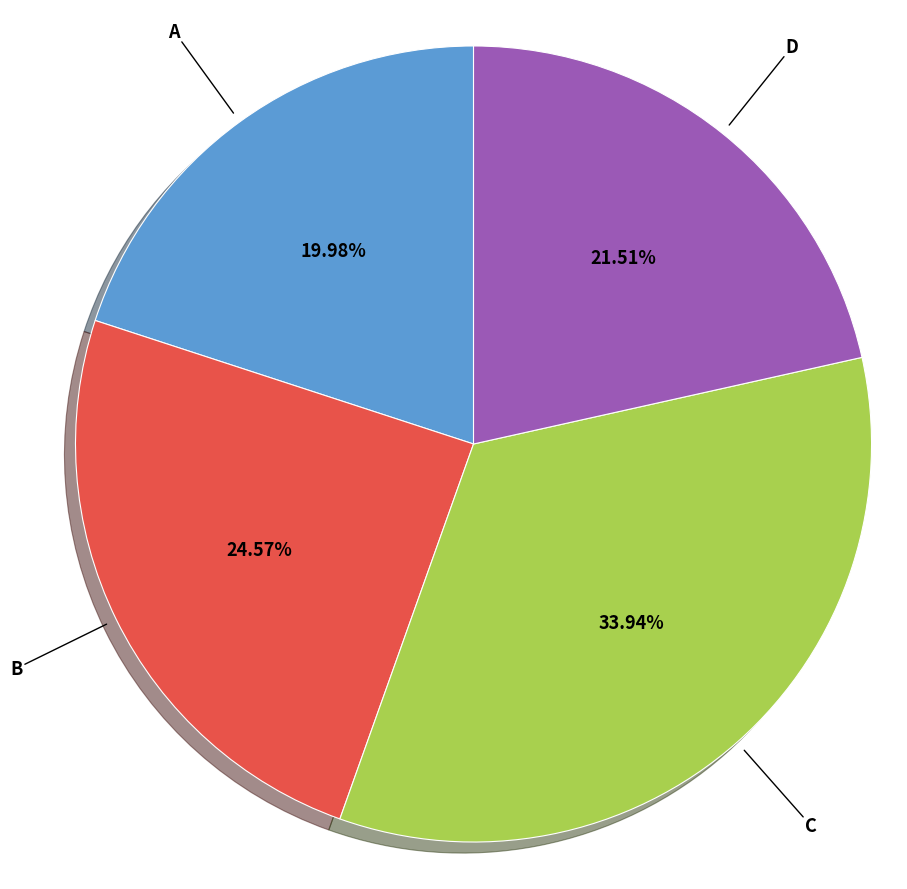

Is there a majority slice in this chart?

No